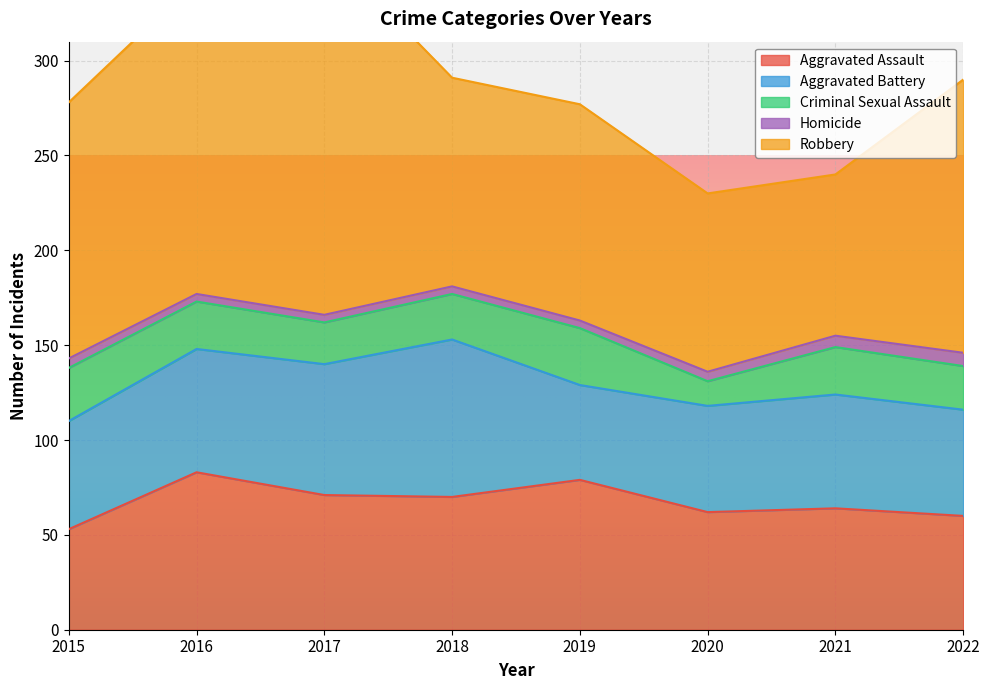

True or false: Homicide has more than 2 points higher than both neighbors.

False